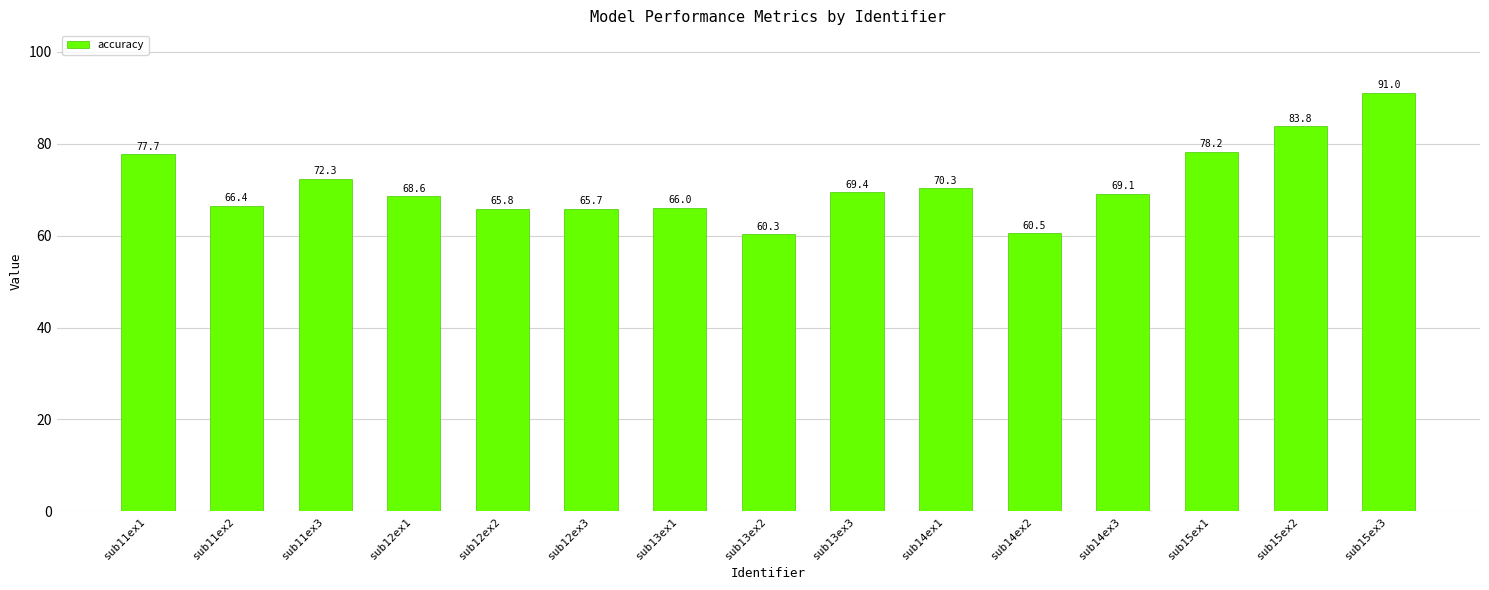

What value does the data have at sub11ex1?

77.7